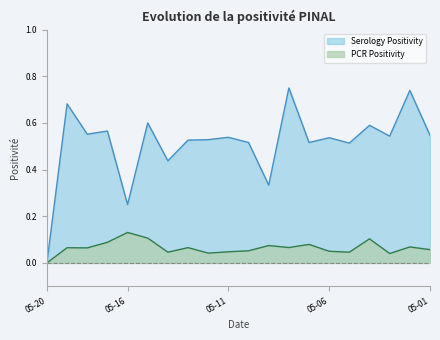

At 05-01, list the series in order from largest to smallest.

Serology Positivity, PCR Positivity